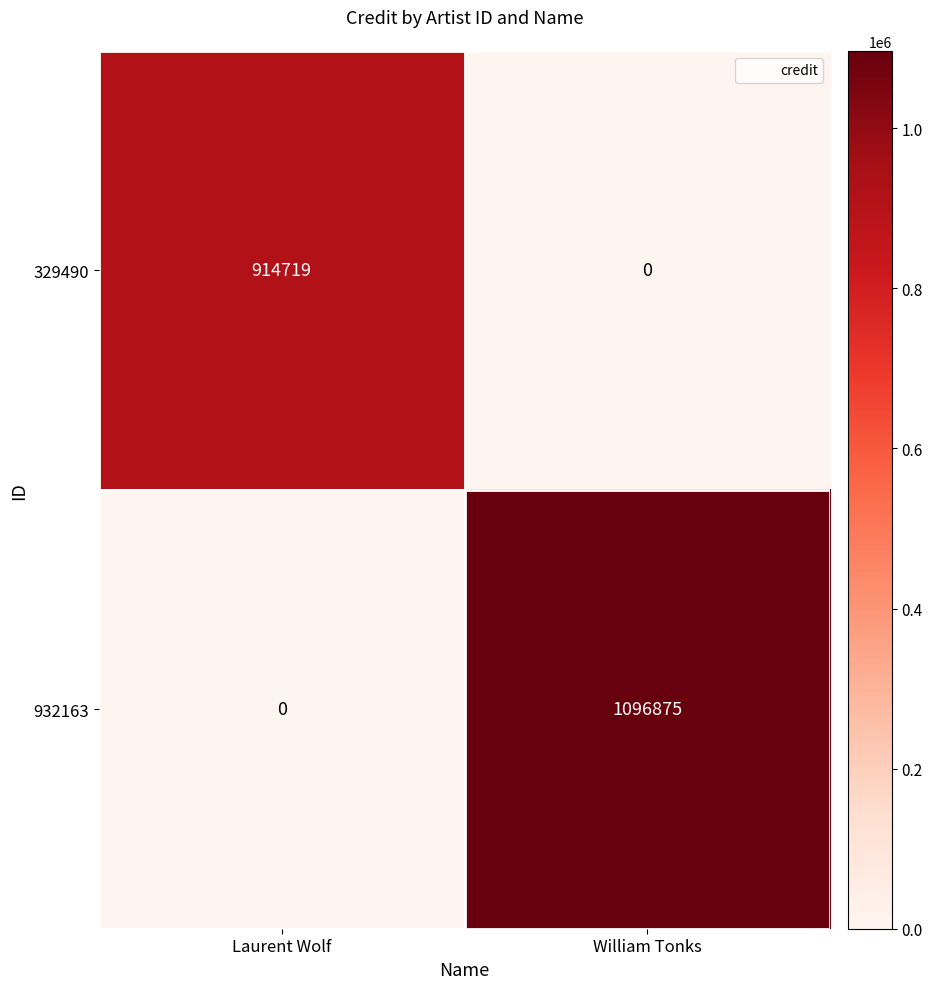

What is the difference between the highest and lowest values at Laurent Wolf?

914719